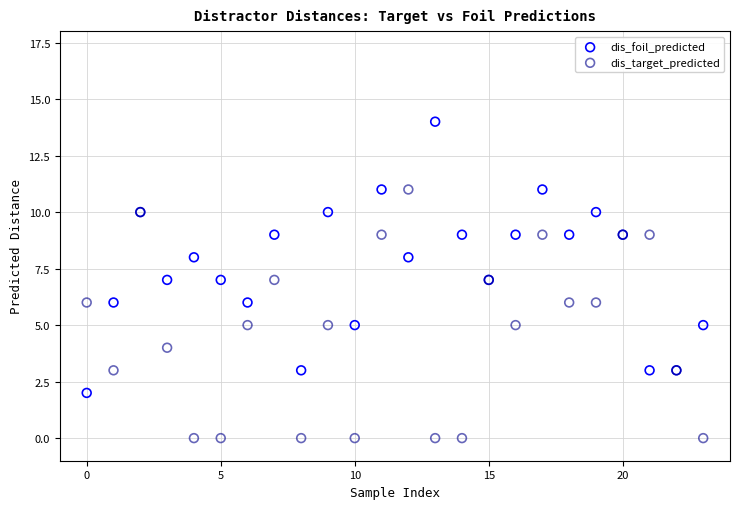

Which series reaches the minimum Y coordinate?

dis_target_predicted